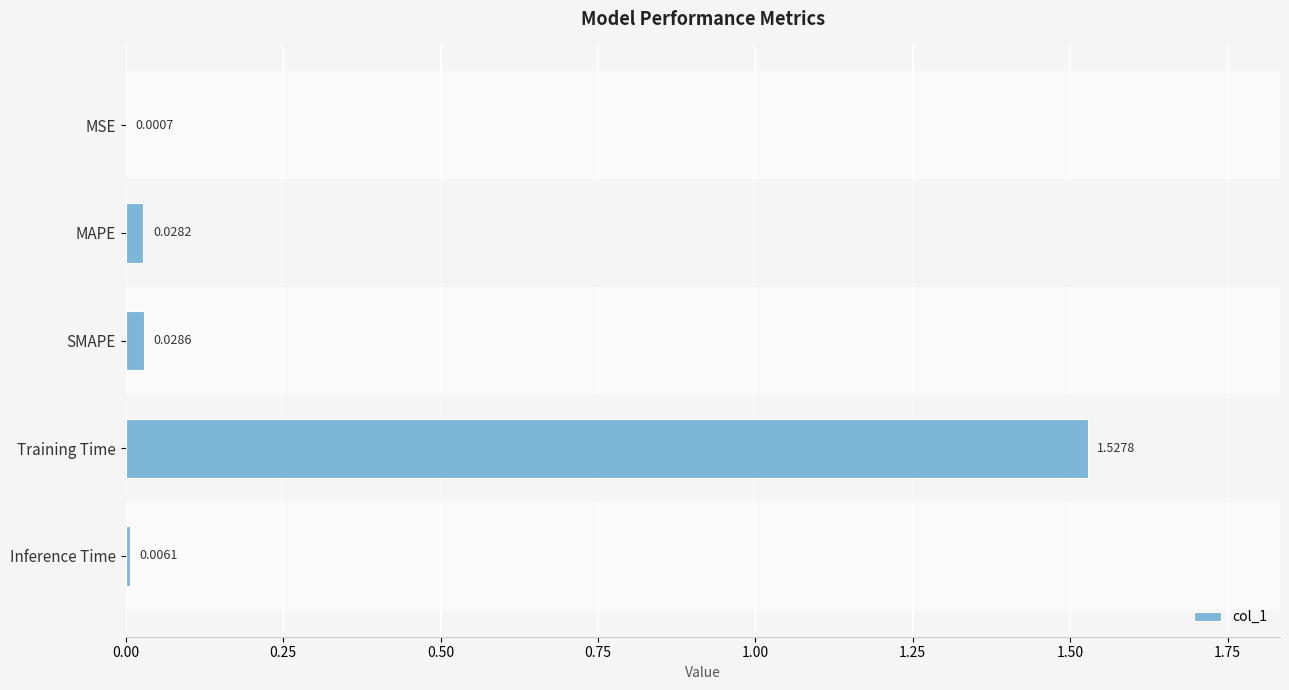

Which has a higher value, MAPE or MSE?

MAPE